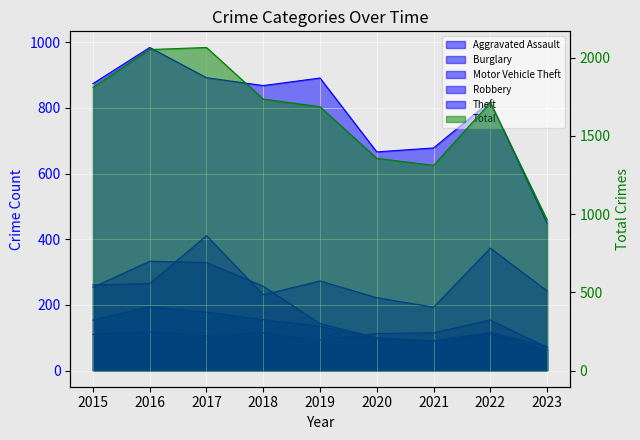

List the labels in order of Robbery value, smallest first.

2023, 2021, 2020, 2022, 2019, 2015, 2018, 2017, 2016